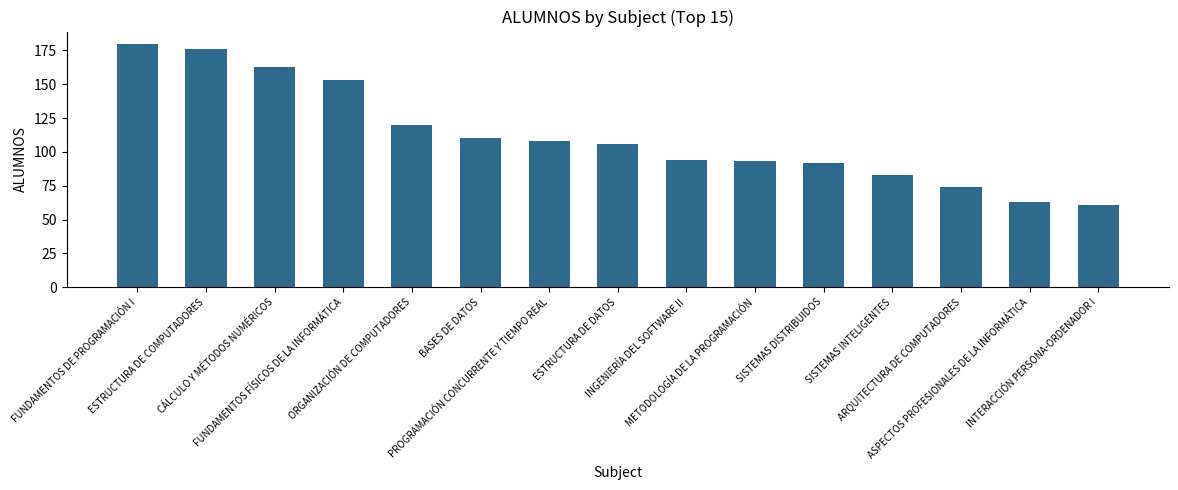

What is the smallest value displayed?

61